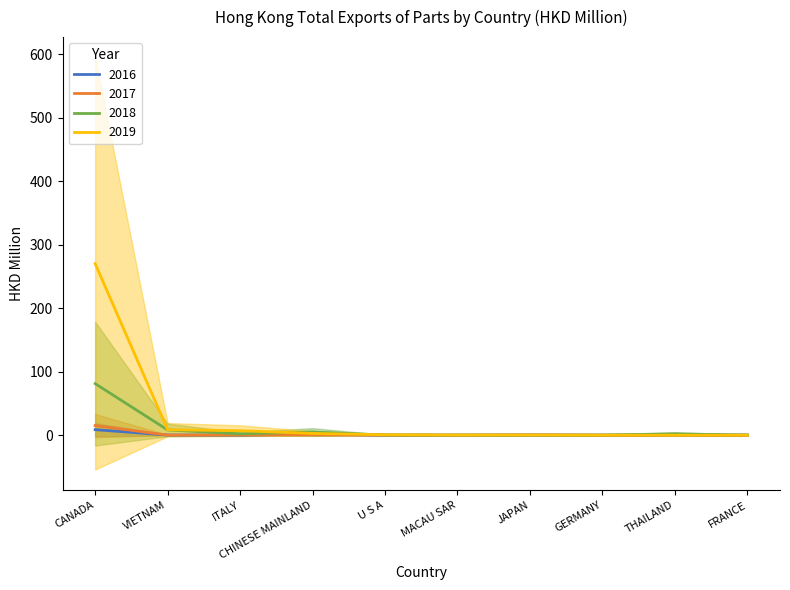

True or false: 2018 has more than 0 interior local peaks.

True